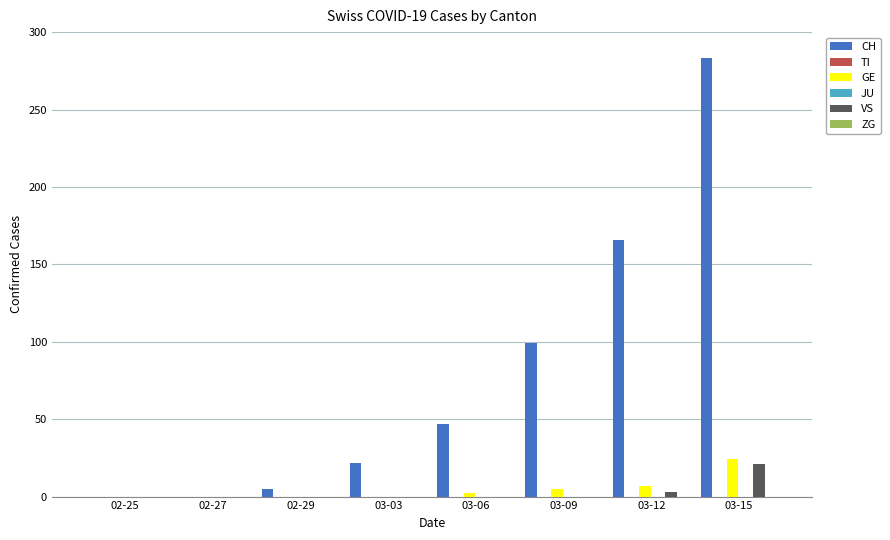

What is the average value of the CH series?

78